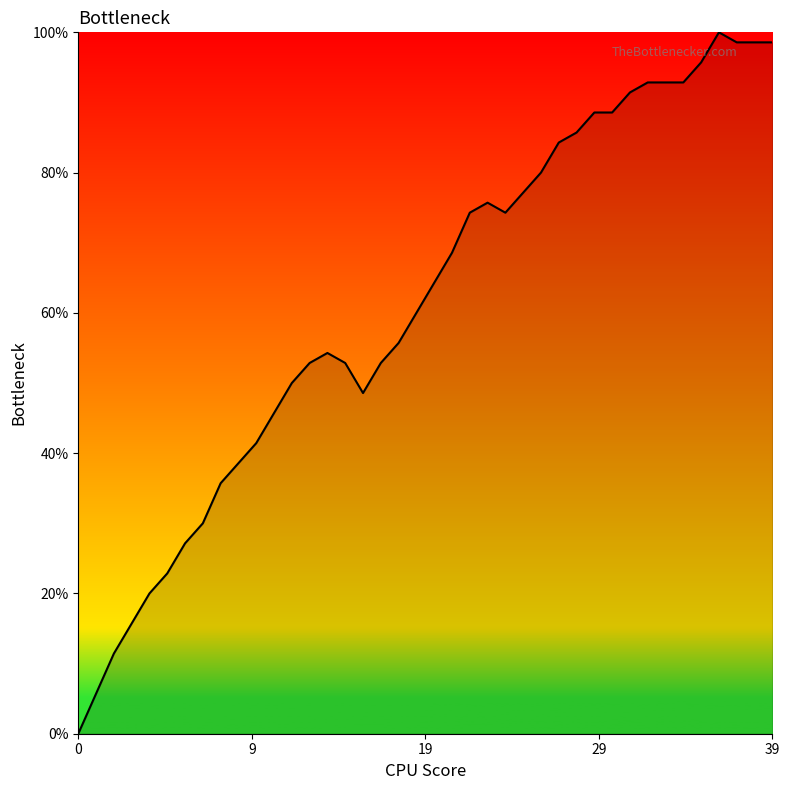

What is the average value?

61.1